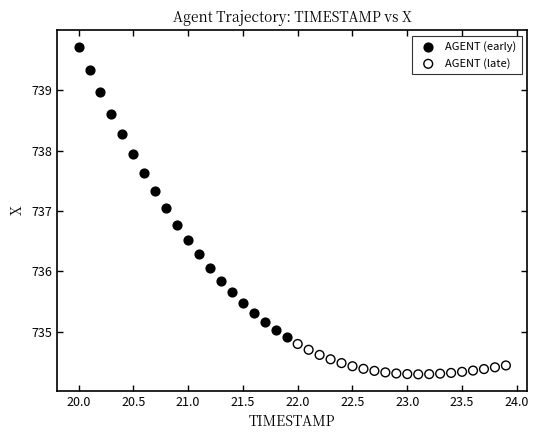

Which series has the largest Y range (max minus min)?

AGENT (early)